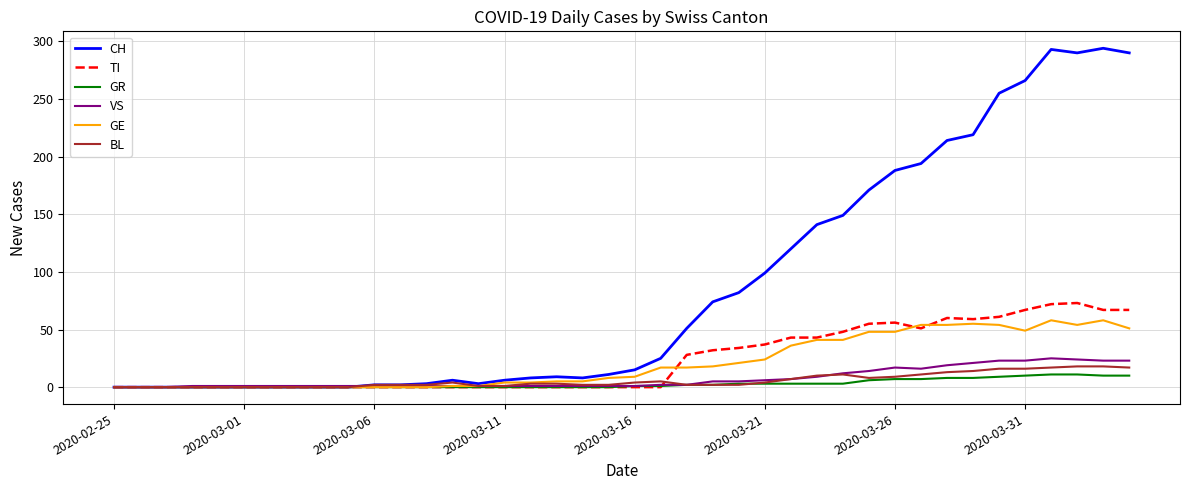

What is the sum of all TI values?

953